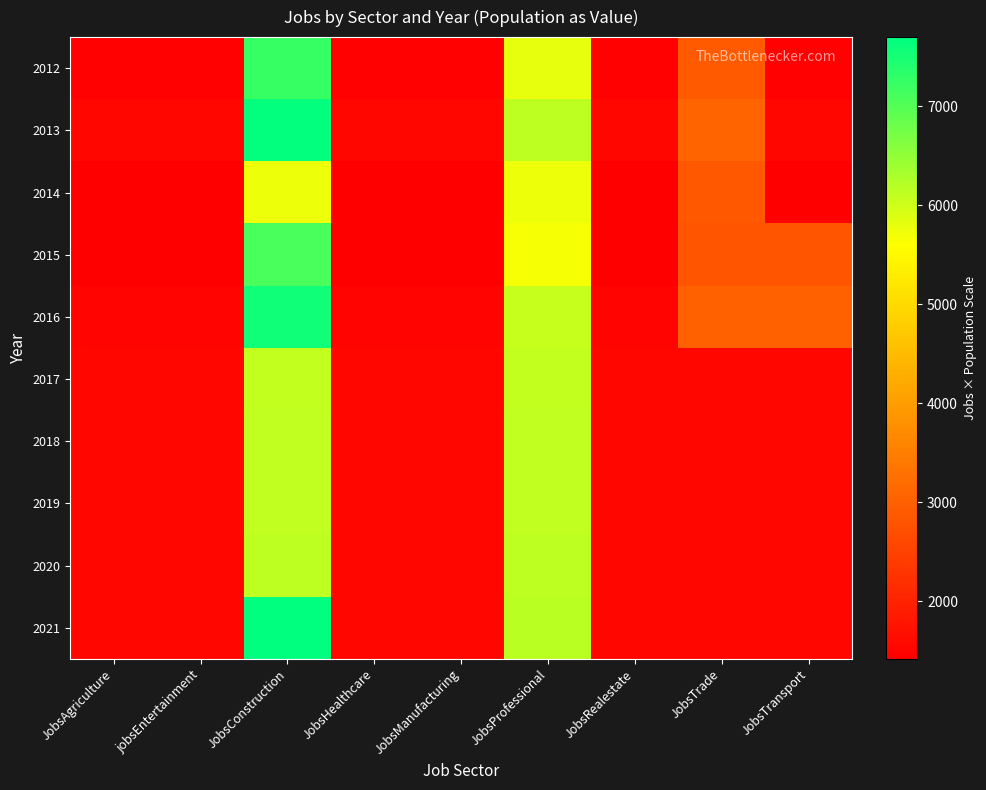

Between jobsEntertainment and JobsManufacturing, which is larger?

jobsEntertainment